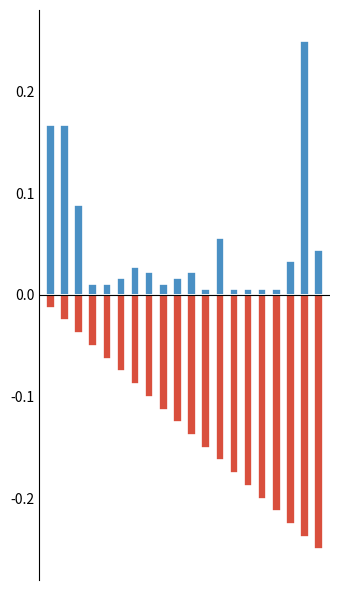

What is the sum of all Length values?

1.0